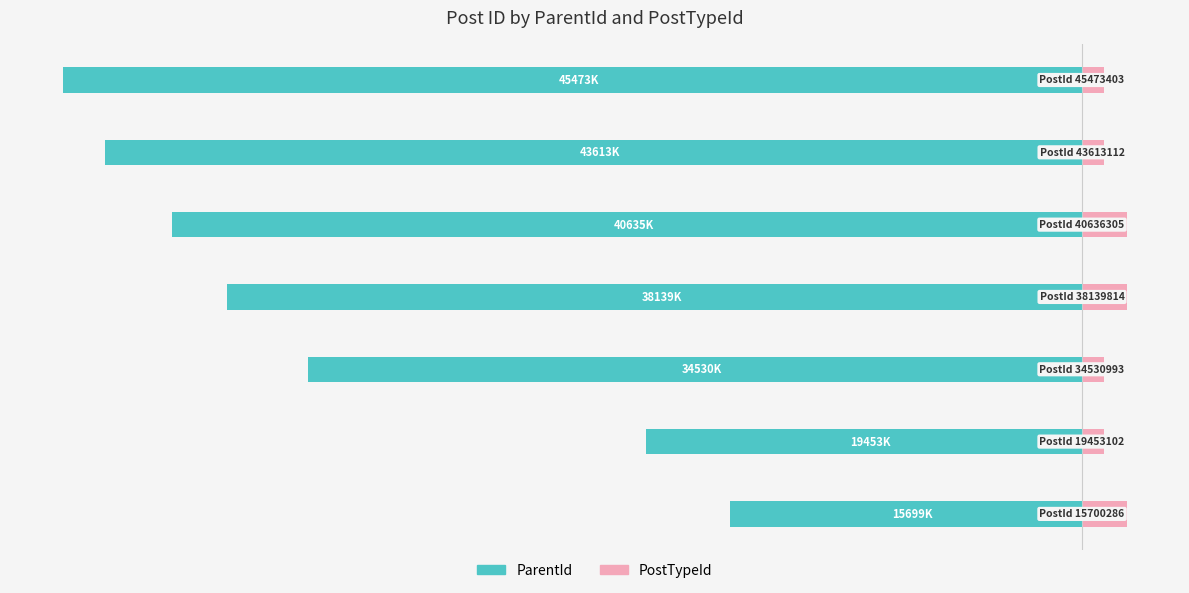

What is the minimum value for PostTypeId?

1.0